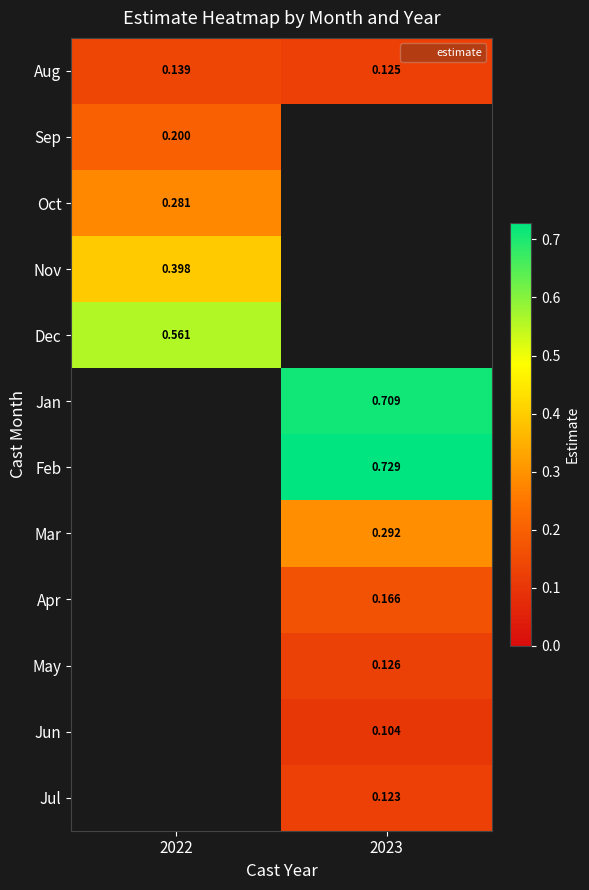

What is the sum of all Aug values?

0.3